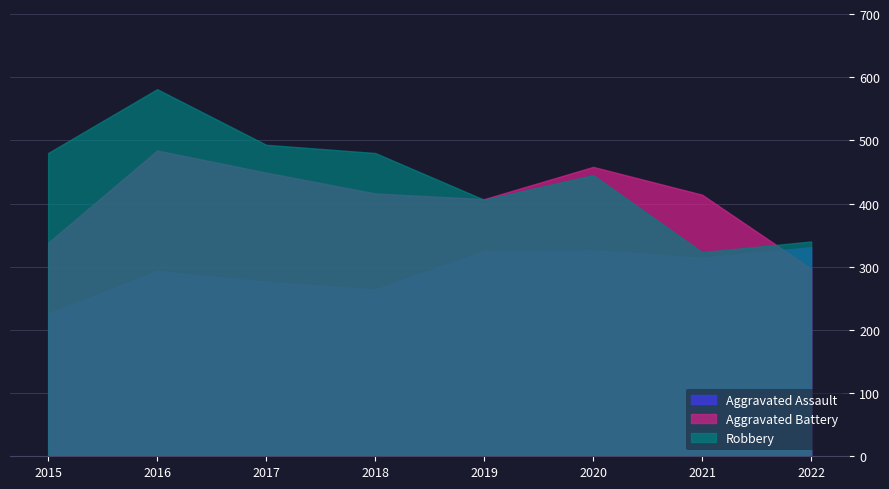

True or false: Robbery has more than 2 interior local peaks.

False